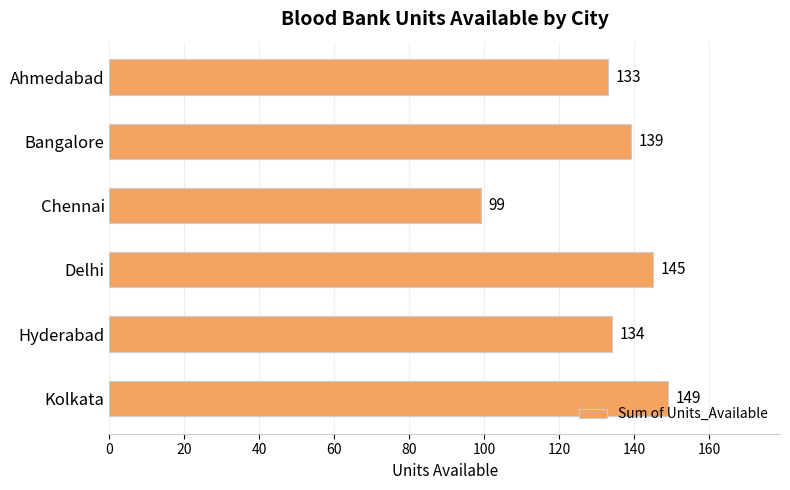

Which has a higher value, Chennai or Delhi?

Delhi